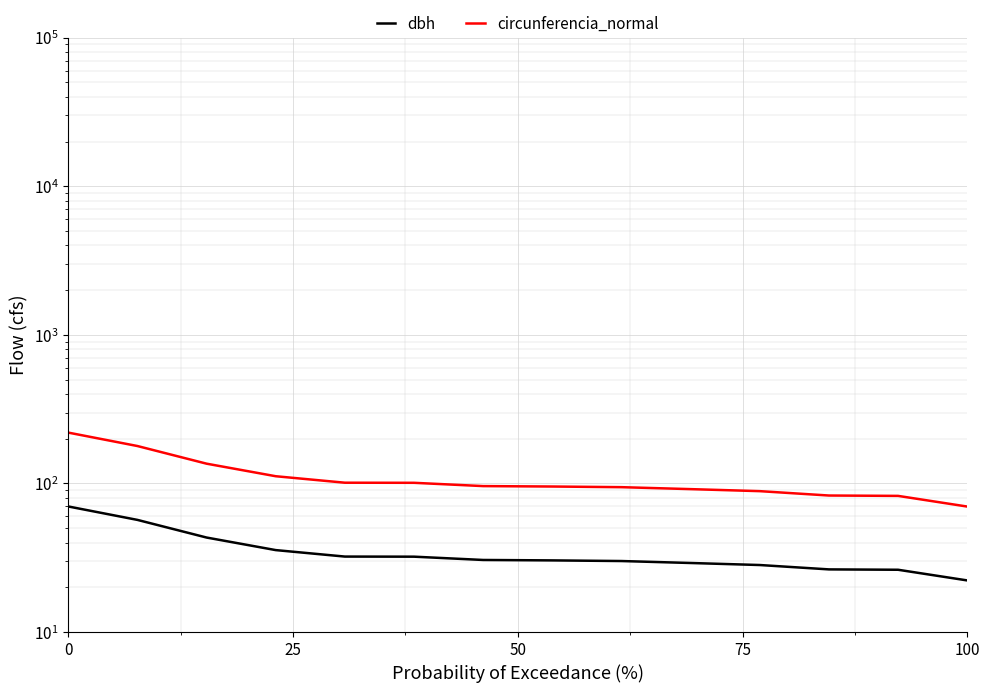

True or false: dbh and circunferencia_normal intersect in this chart.

False